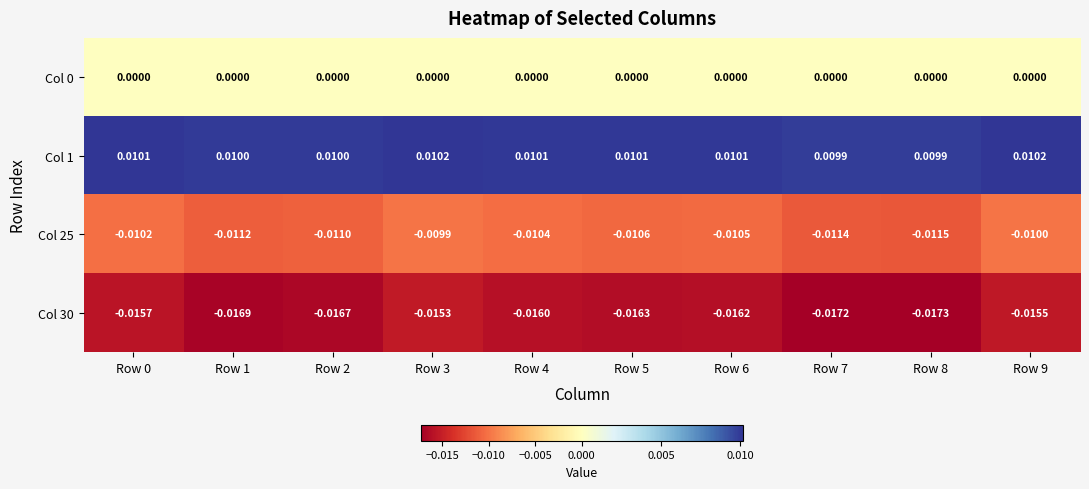

Is the value of Col 30 at Row 5 greater than the value of Col 25 at Row 0?

No